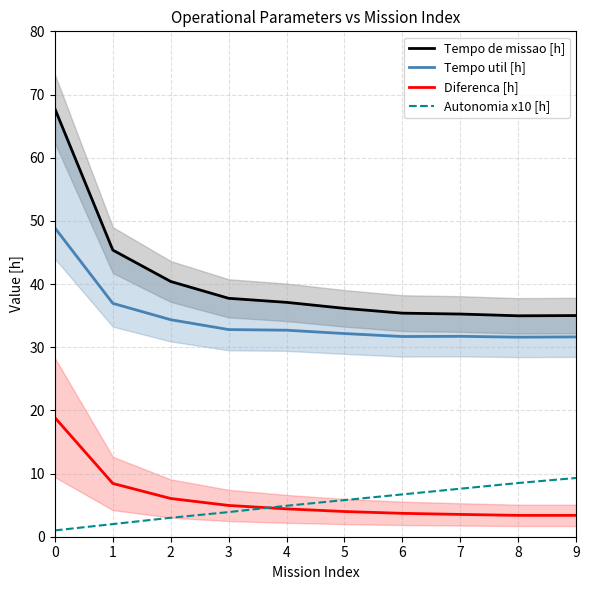

What are all the series names shown in the legend?

Tempo de missao [h], Tempo util [h], Diferenca [h], Autonomia x10 [h]